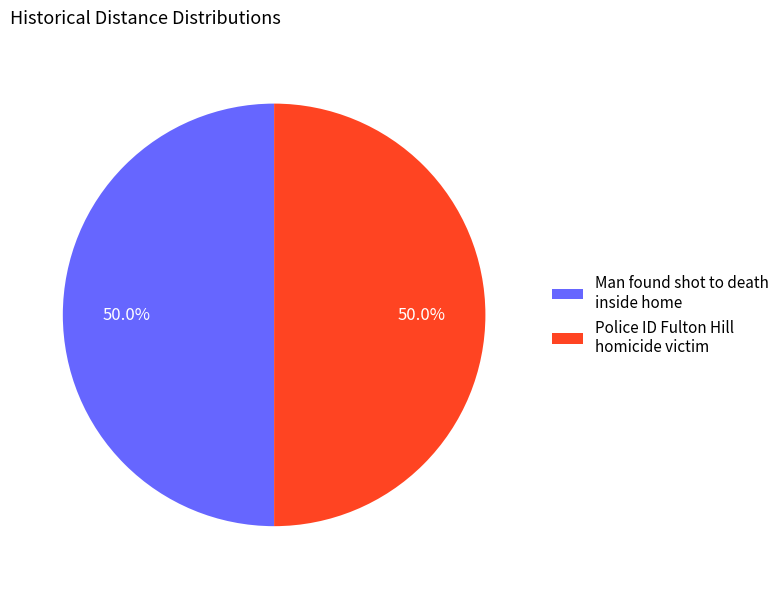

Count the number of slices in the pie.

2